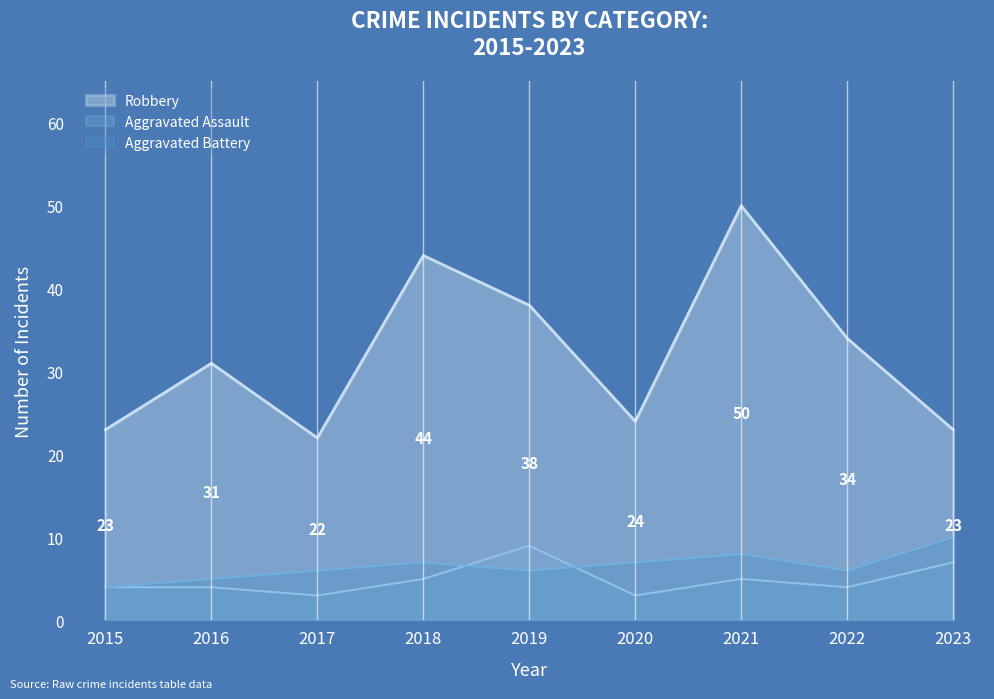

What is the lowest value of the Aggravated Battery series?

4